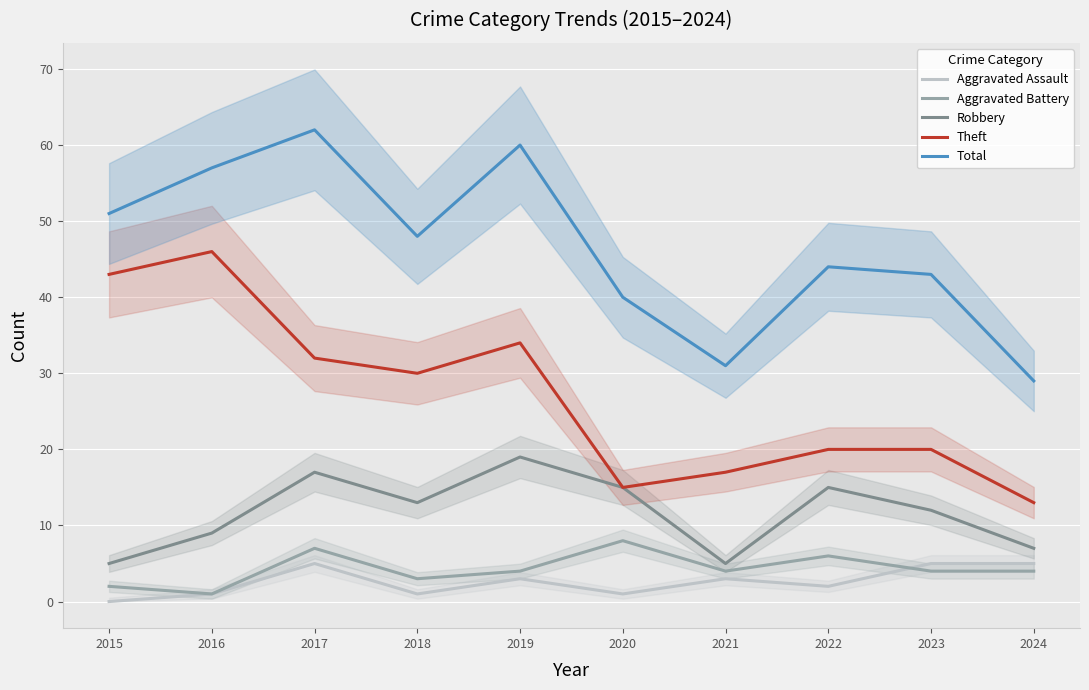

How many values in the Aggravated Assault series are below 3?

5